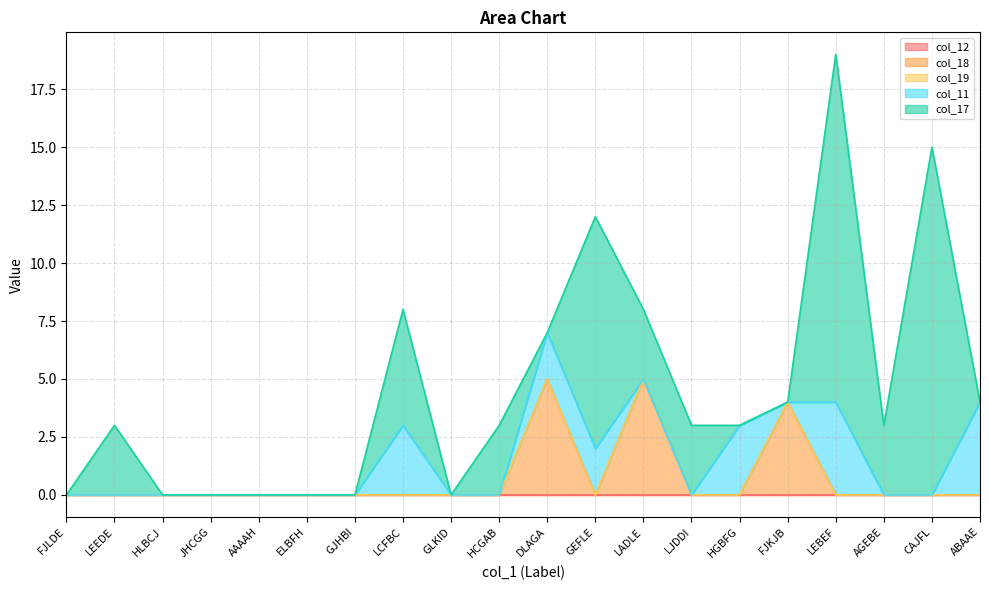

True or false: col_17 and col_12 cross at least once.

False